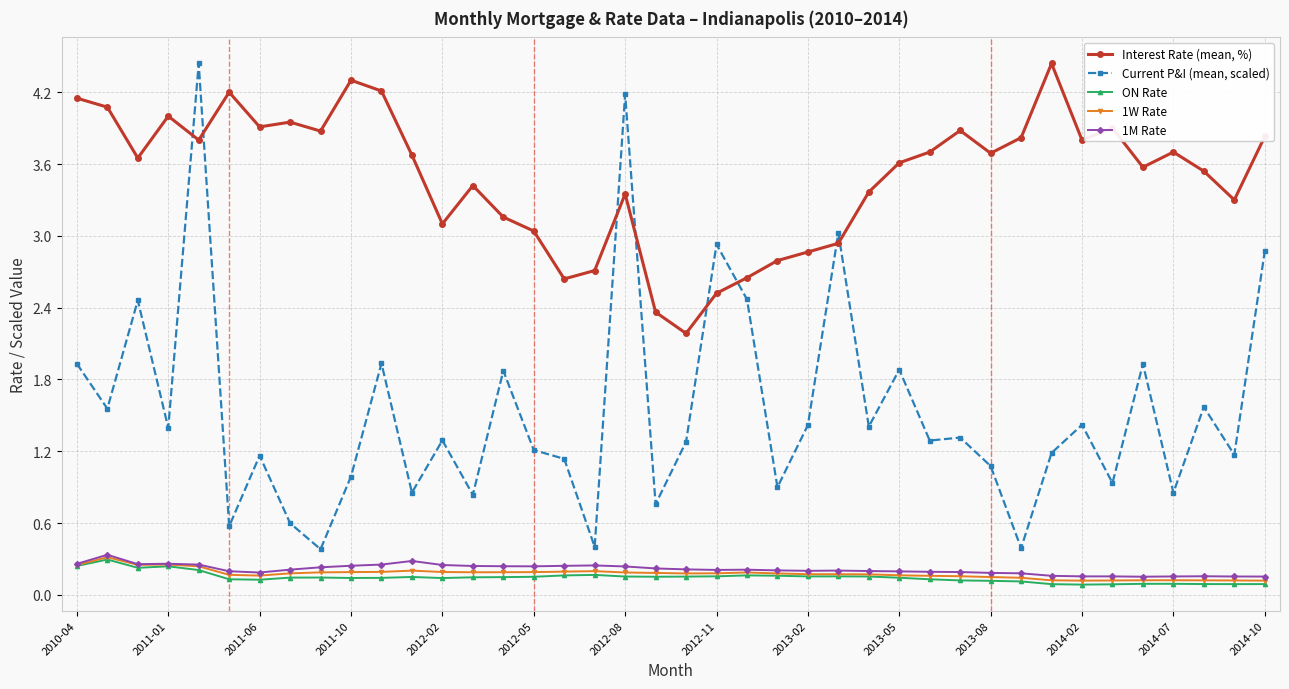

How many series are shown in this chart?

5